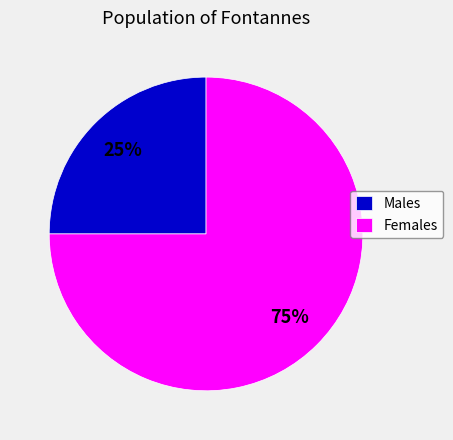

To the nearest percent, what is the difference between the Females and Males slice percentages?

50%